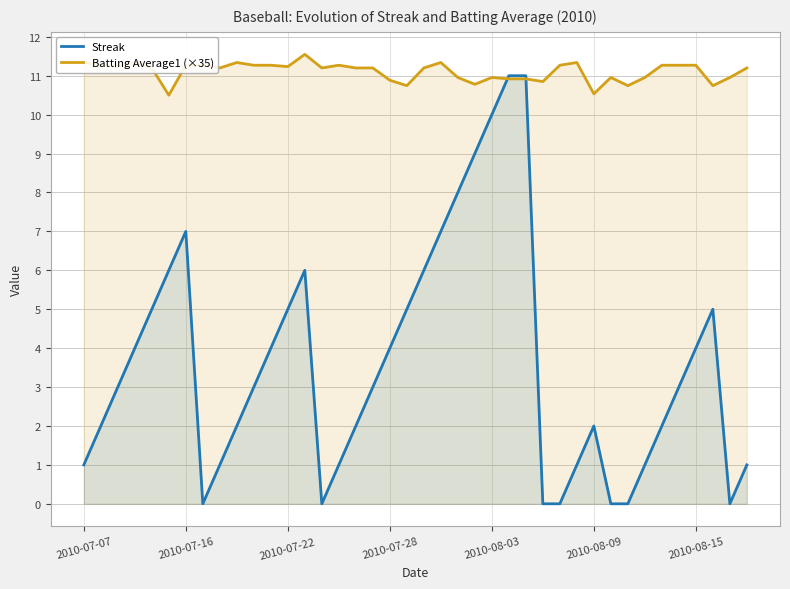

List the series in order of their overall mean, lowest first.

Streak, Batting Average1 (×35)